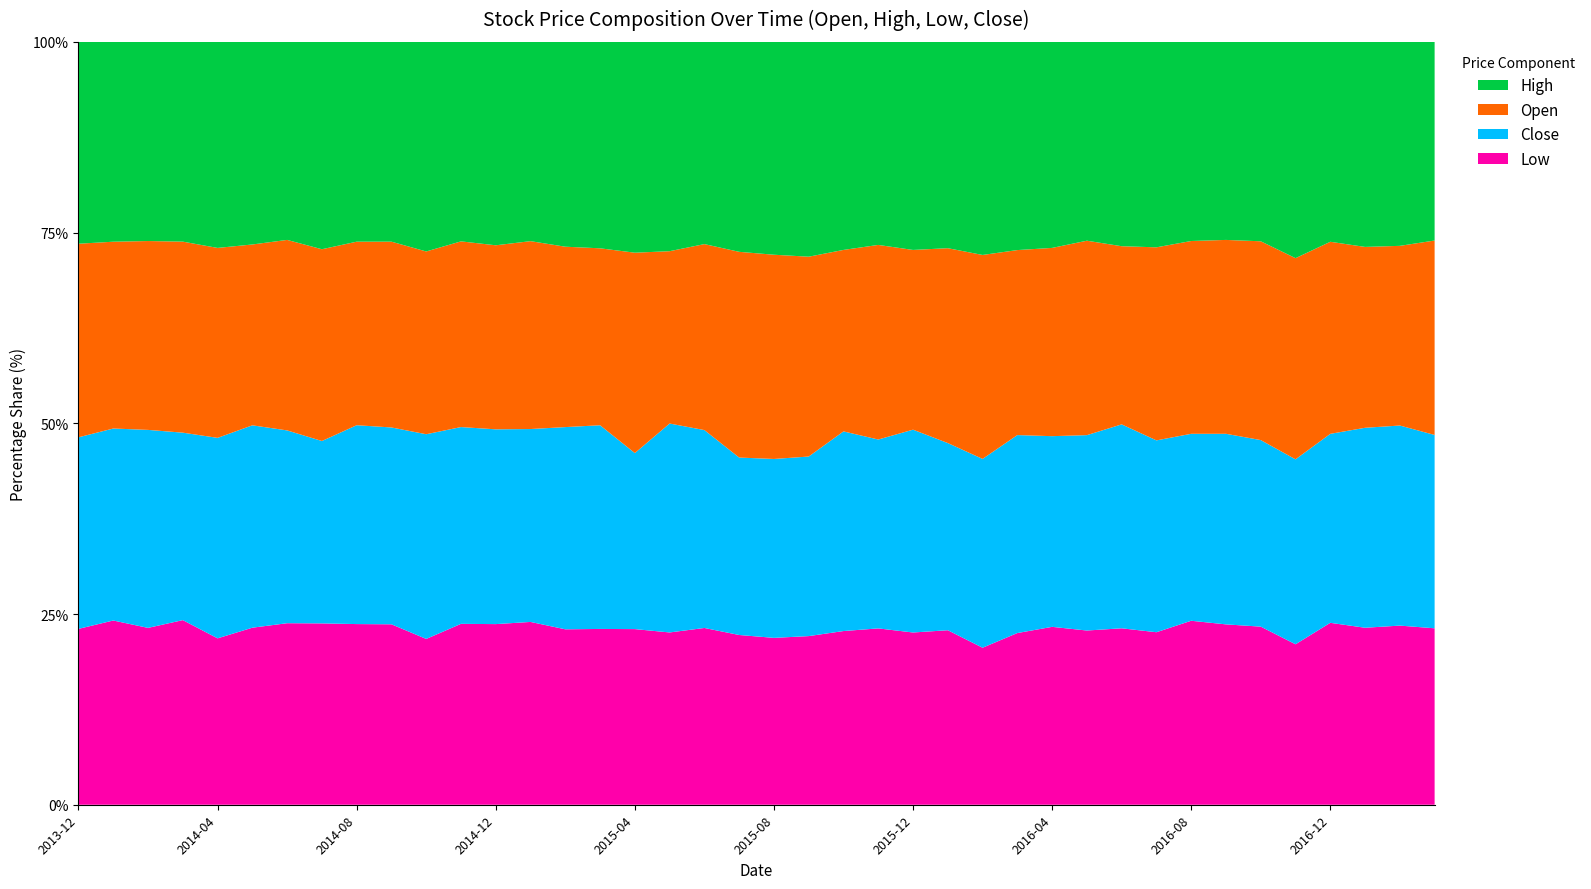

Reading left to right, list all the values displayed in this chart.

Close: 14.7	15.2	15.9	15.6	16.6	18.6	18.9	18.0	19.5	20.7	23.2	24.7	26.0	27.3	30.7	35.3	31.0	37.7	40.2	35.1	30.9	27.1	29.7	28.9	32.9	31.0	28.5	30.8	31.0	31.2	35.7	35.3	34.1	33.5	31.2	28.8	28.3	31.6	35.2	35.6
Open: 14.9	14.7	15.2	15.9	15.7	16.6	18.7	18.9	18.0	19.5	20.7	23.3	24.5	26.6	27.4	30.7	35.3	31.1	37.8	40.7	35.2	30.2	27.0	29.8	29.2	32.3	30.8	28.8	30.6	31.0	31.2	35.5	35.2	34.1	33.3	31.3	28.7	28.6	31.7	35.8
High: 15.5	15.8	16.0	16.6	17.1	18.7	19.4	20.5	19.6	21.0	23.7	25.0	27.1	28.2	31.1	35.8	37.1	37.8	41.1	41.5	36.7	32.4	31.0	31.1	33.8	34.2	32.1	32.4	33.5	31.7	35.8	37.8	36.4	34.8	33.4	33.7	29.9	32.4	35.9	36.6
Low: 13.5	14.5	14.2	15.3	13.8	16.3	17.8	17.9	17.7	19.0	18.8	22.7	24.1	25.9	26.7	30.5	30.9	31.1	35.9	33.5	28.8	25.5	25.9	27.0	27.9	28.9	23.7	26.7	28.9	27.8	30.9	31.7	33.6	31.7	29.8	25.0	27.2	28.0	31.6	32.5